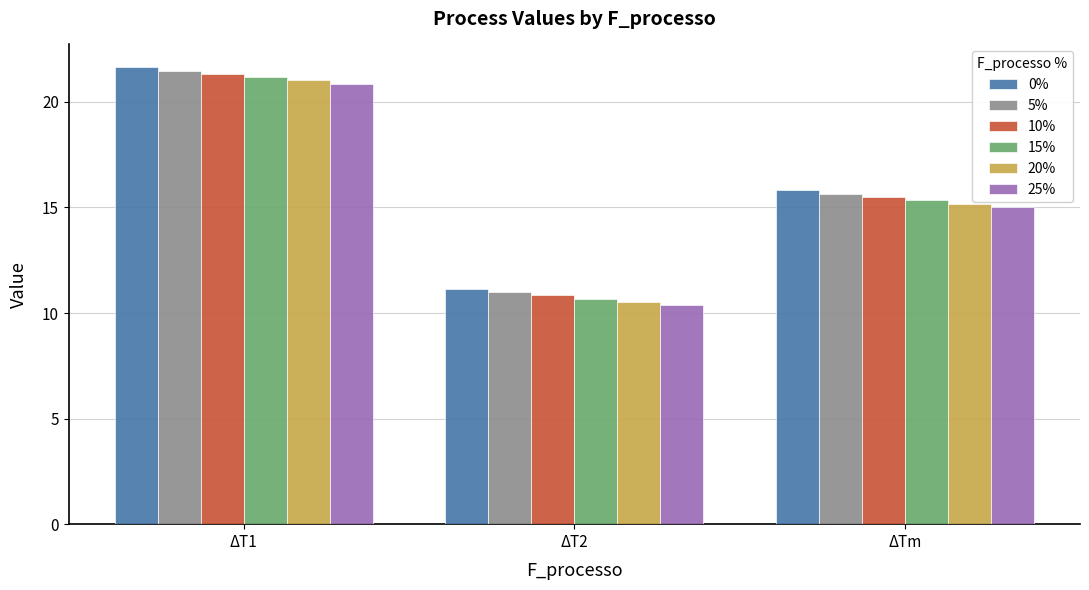

Count the number of categories in the chart.

3